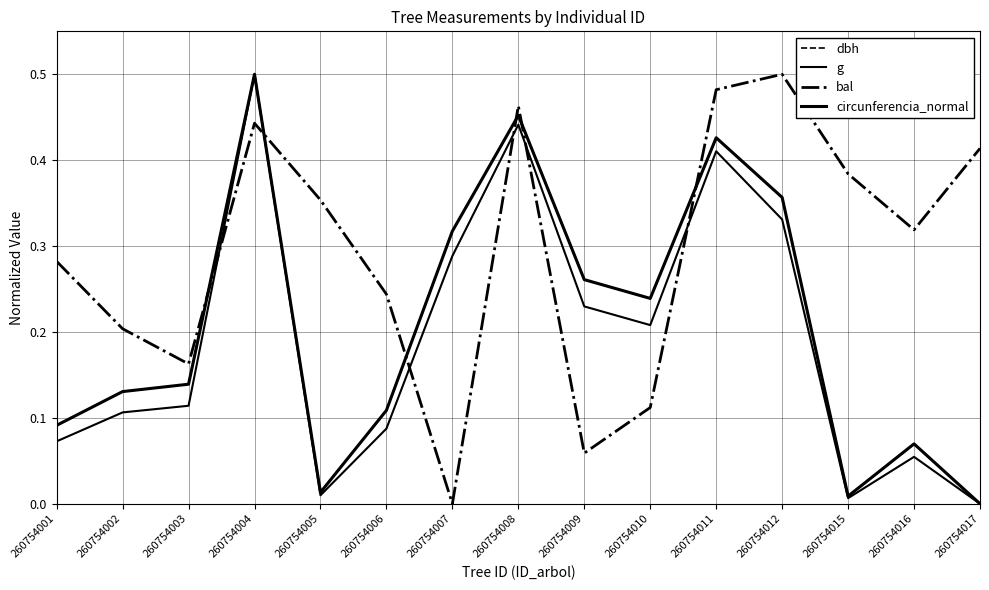

Which series has the largest range (max minus min)?

g